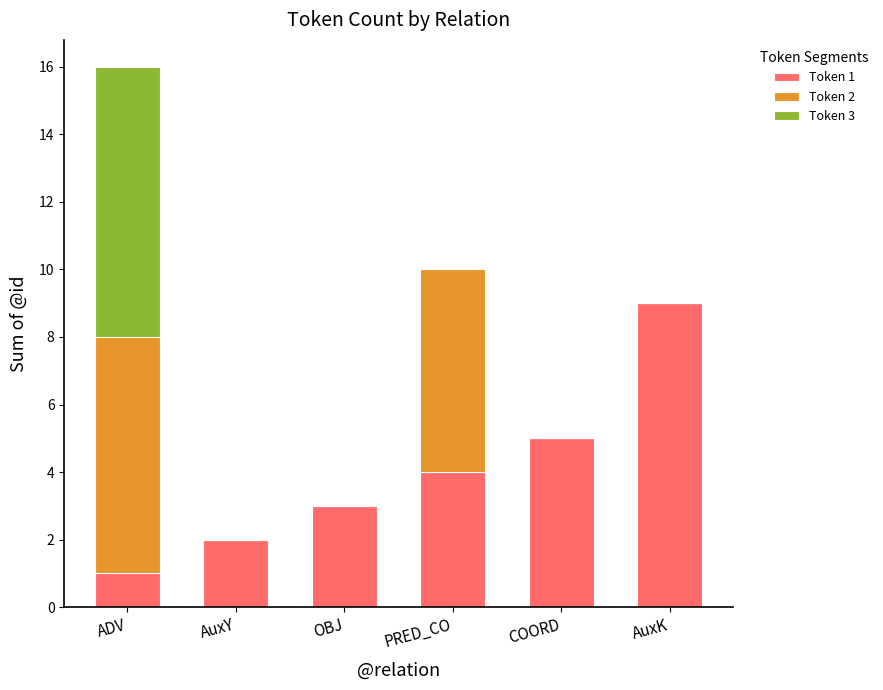

Which category has the highest value in the Token 1 series?

AuxK